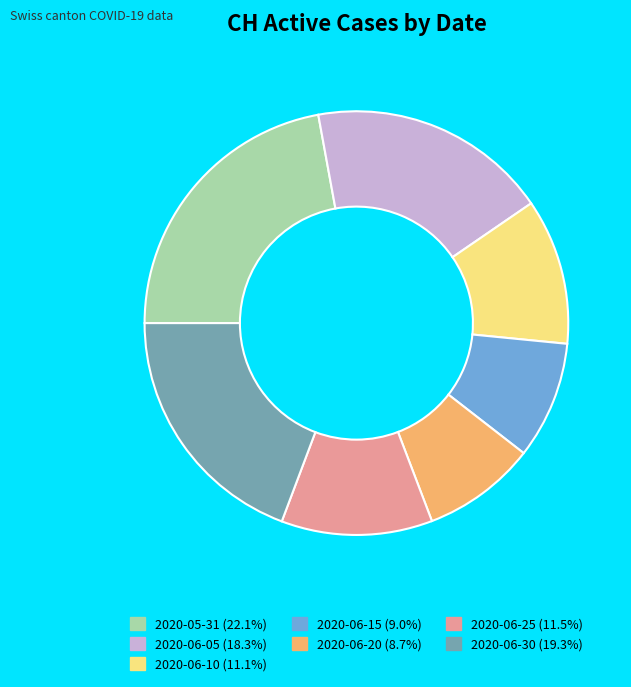

Do 2020-06-30 (19.3%) and 2020-06-10 (11.1%) together represent more than half of the pie?

No